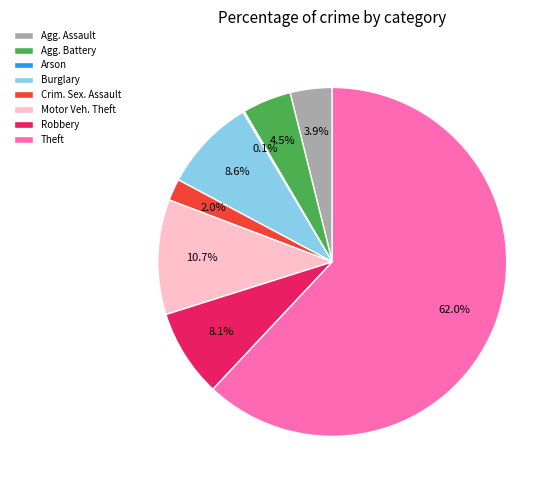

Which category has the biggest portion of the pie?

Theft